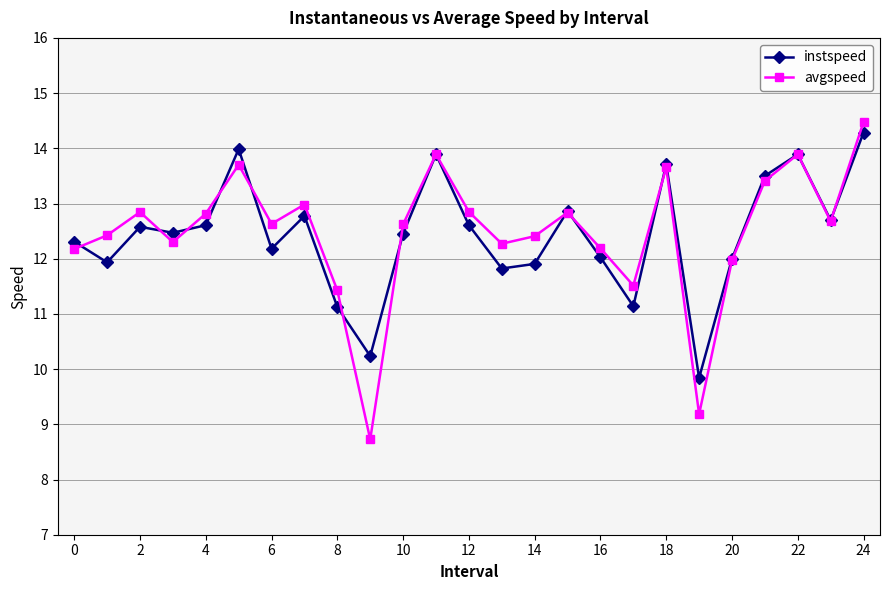

What is the average value of the instspeed series?

12.4